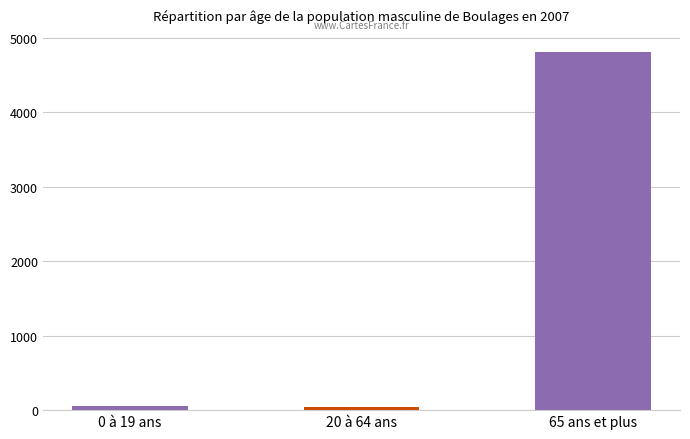

What is the change in value from 20 à 64 ans to 65 ans et plus?

+4772